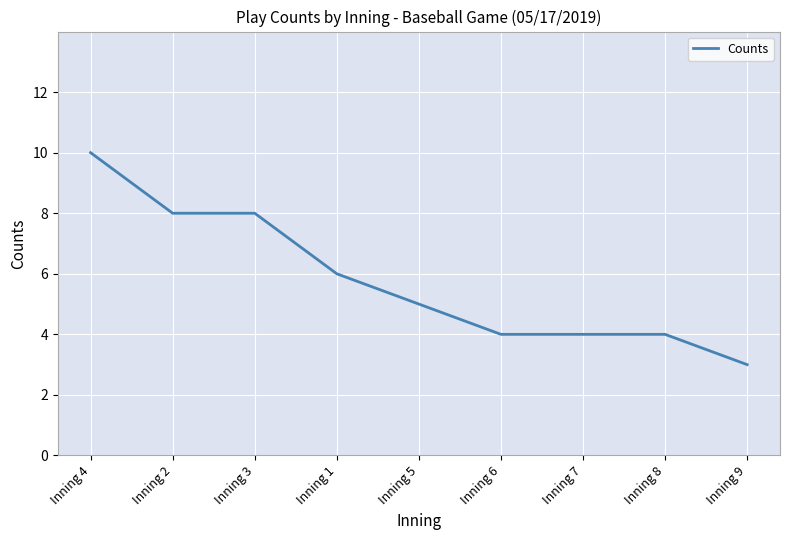

What is the approximate value at Inning 2?

8